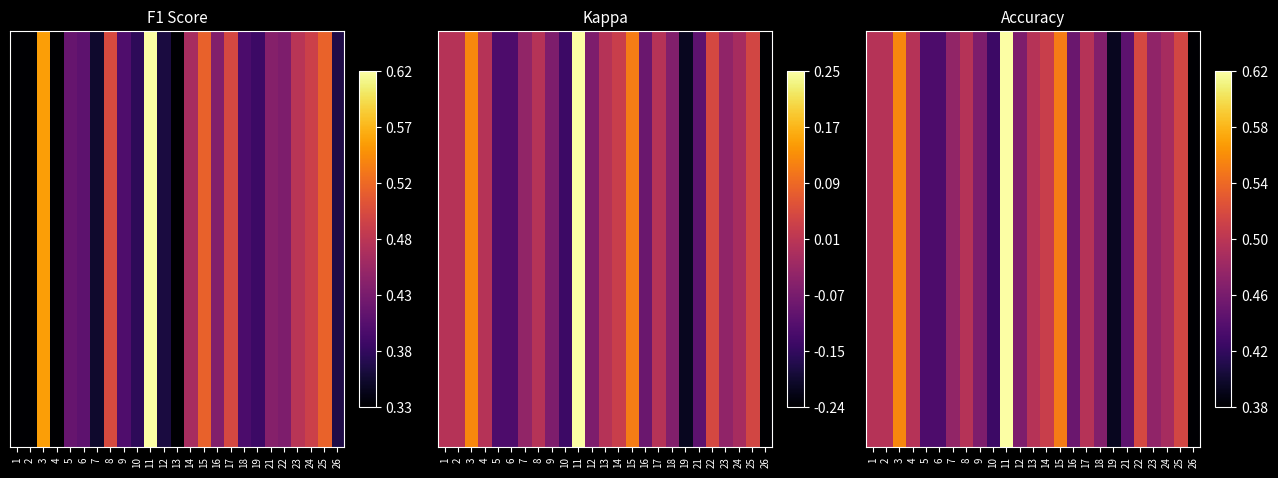

What is the average value?

0.5